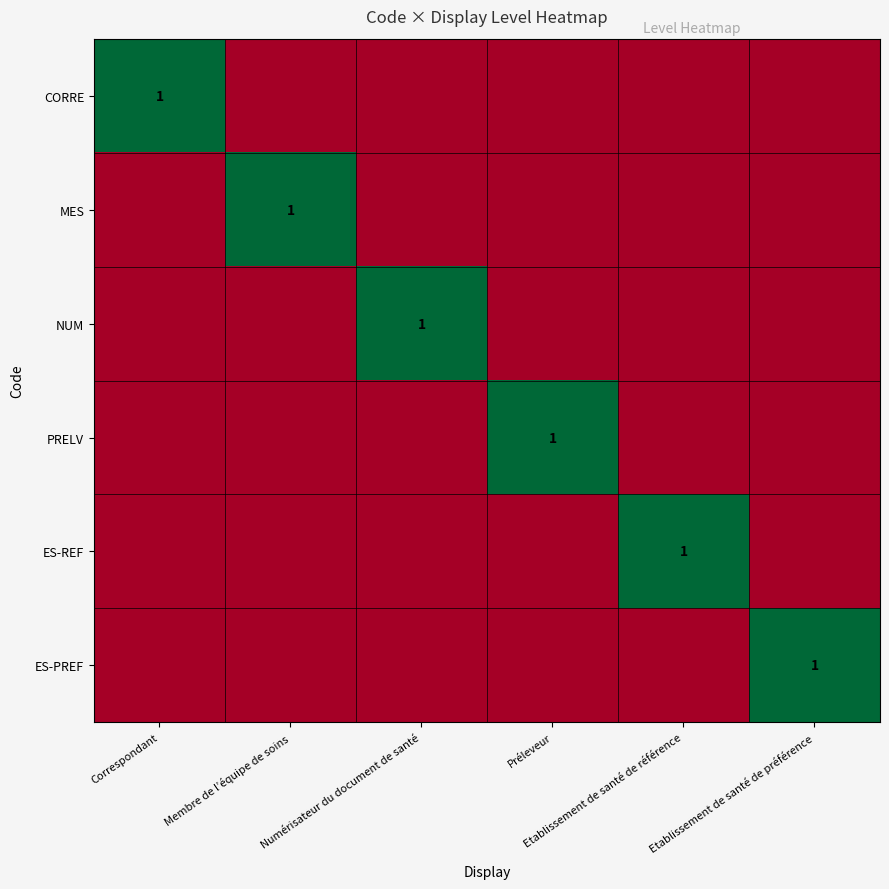

Is it true that ES-REF equals 0 at Correspondant?

True